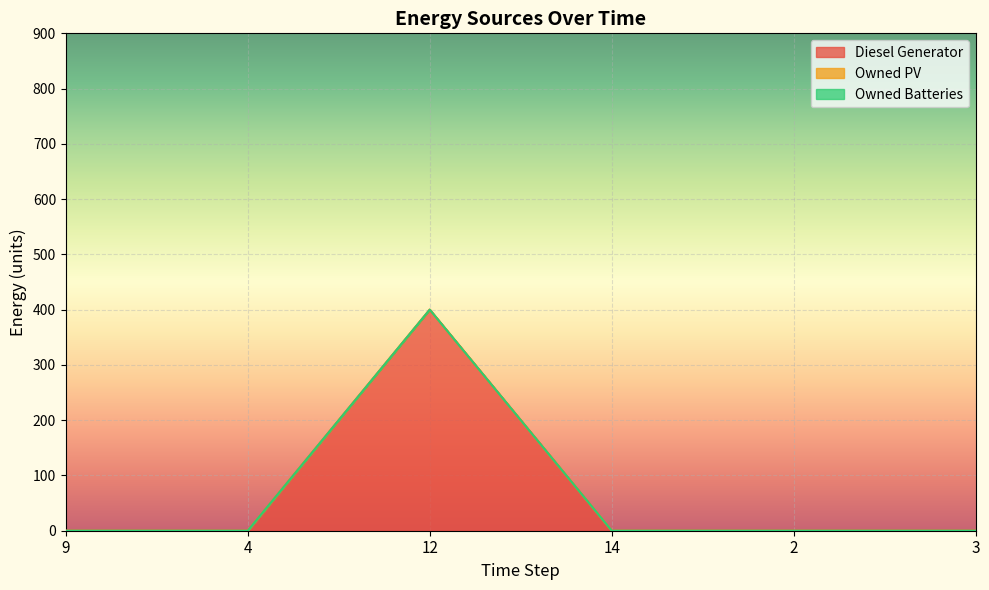

True or false: Diesel Generator and Owned Batteries cross at least once.

False